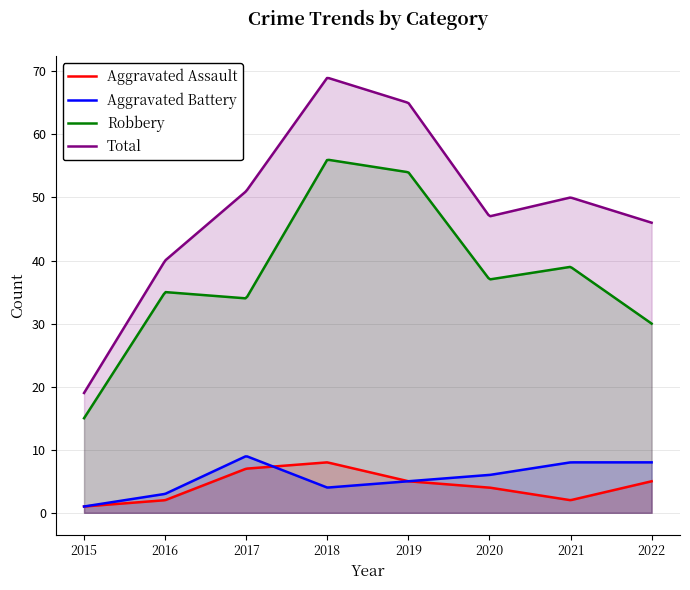

How many values in the Robbery series are below 37?

4